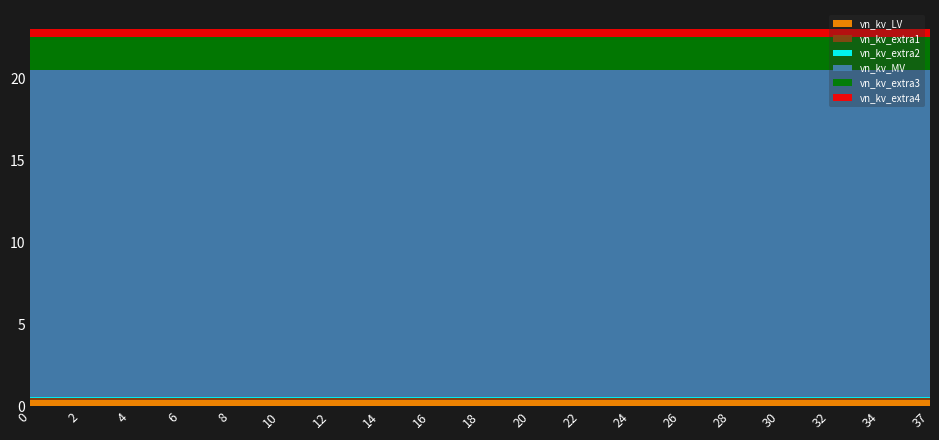

Reading left to right, extract all data points from this chart.

vn_kv_LV: 0=0.4	2=0.4	4=0.4	6=0.4	8=0.4	10=0.4	12=0.4	14=0.4	16=0.4	18=0.4	20=0.4	22=0.4	24=0.4	26=0.4	28=0.4	30=0.4	32=0.4	34=0.4	37=0.4
vn_kv_extra1: 0=0.1	2=0.1	4=0.1	6=0.1	8=0.1	10=0.1	12=0.1	14=0.1	16=0.1	18=0.1	20=0.1	22=0.1	24=0.1	26=0.1	28=0.1	30=0.1	32=0.1	34=0.1	37=0.1
vn_kv_extra2: 0=0.1	2=0.1	4=0.1	6=0.1	8=0.1	10=0.1	12=0.1	14=0.1	16=0.1	18=0.1	20=0.1	22=0.1	24=0.1	26=0.1	28=0.1	30=0.1	32=0.1	34=0.1	37=0.1
vn_kv_MV: 0=20.0	2=20.0	4=20.0	6=20.0	8=20.0	10=20.0	12=20.0	14=20.0	16=20.0	18=20.0	20=20.0	22=20.0	24=20.0	26=20.0	28=20.0	30=20.0	32=20.0	34=20.0	37=20.0
vn_kv_extra3: 0=2.0	2=2.0	4=2.0	6=2.0	8=2.0	10=2.0	12=2.0	14=2.0	16=2.0	18=2.0	20=2.0	22=2.0	24=2.0	26=2.0	28=2.0	30=2.0	32=2.0	34=2.0	37=2.0
vn_kv_extra4: 0=0.5	2=0.5	4=0.5	6=0.5	8=0.5	10=0.5	12=0.5	14=0.5	16=0.5	18=0.5	20=0.5	22=0.5	24=0.5	26=0.5	28=0.5	30=0.5	32=0.5	34=0.5	37=0.5